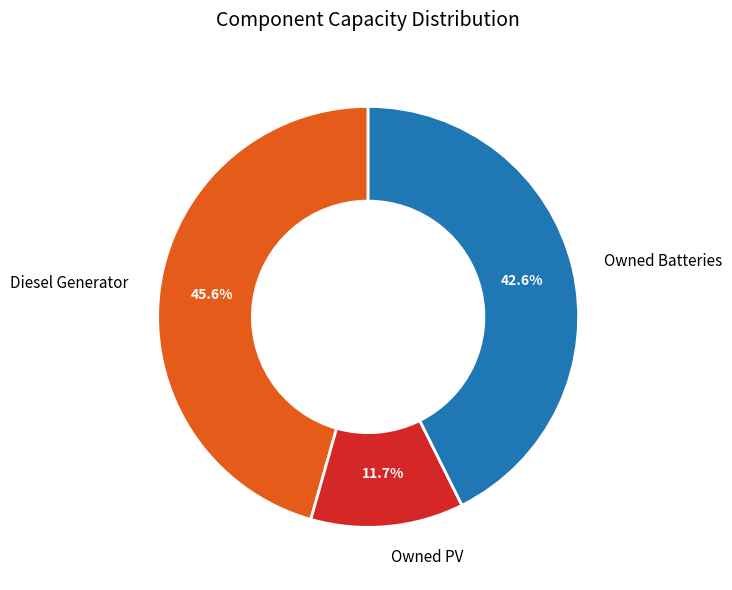

Count the number of slices in the pie.

3